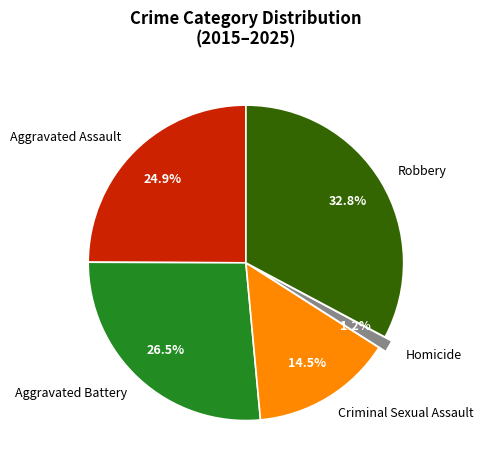

What is the ratio of the value at Robbery to the value at Criminal Sexual Assault?

2.3